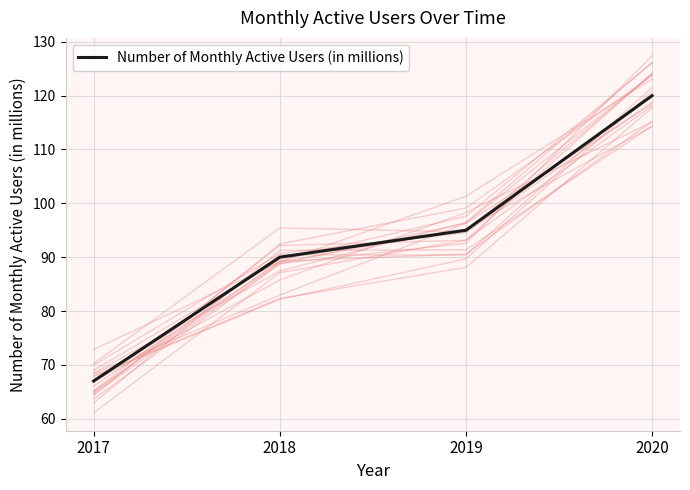

List the labels in order of value, largest first.

2020, 2019, 2018, 2017